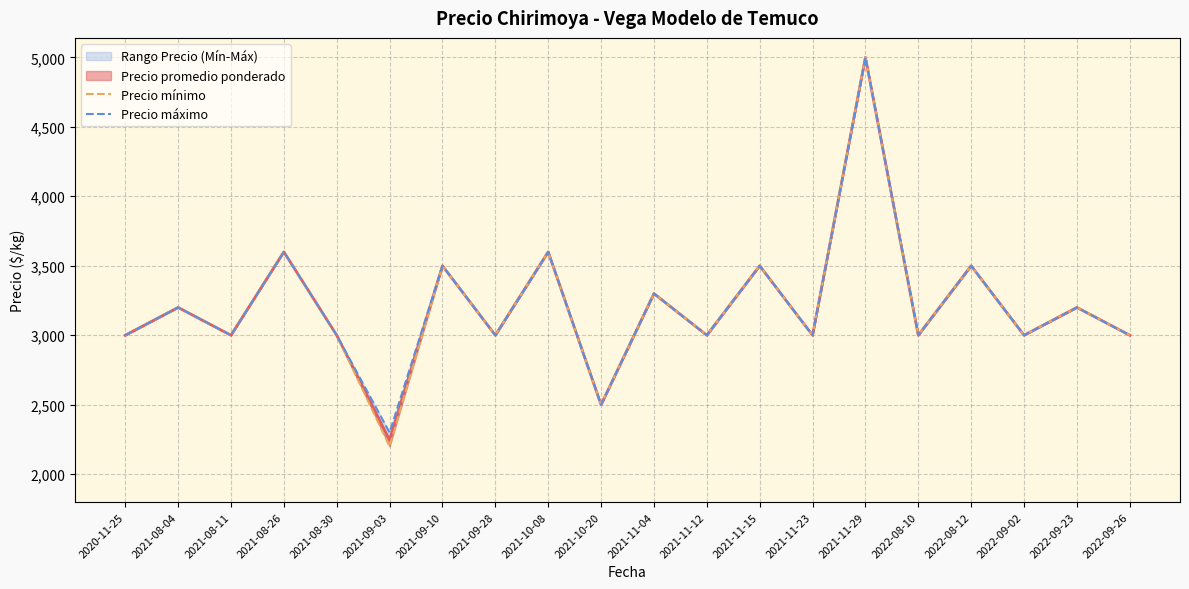

At which label does Precio máximo reach its peak?

2021-11-29